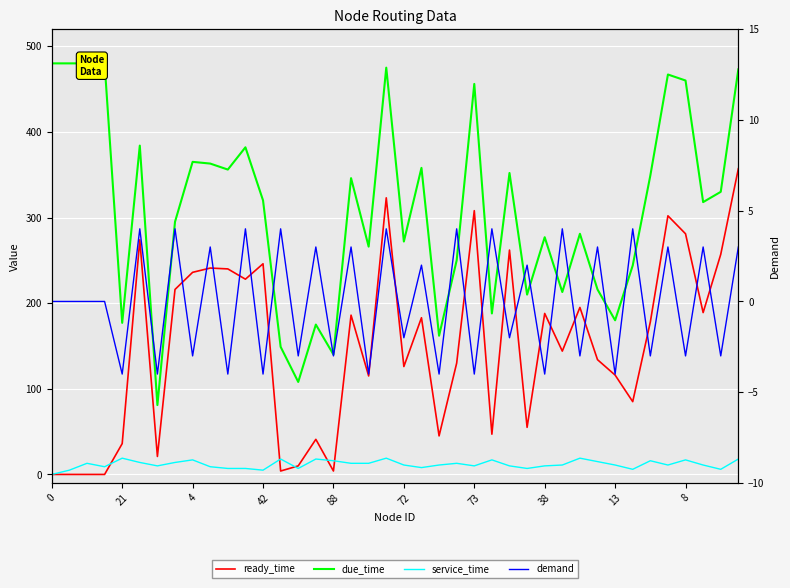

Is it true that due_time equals 825 at 42?

False